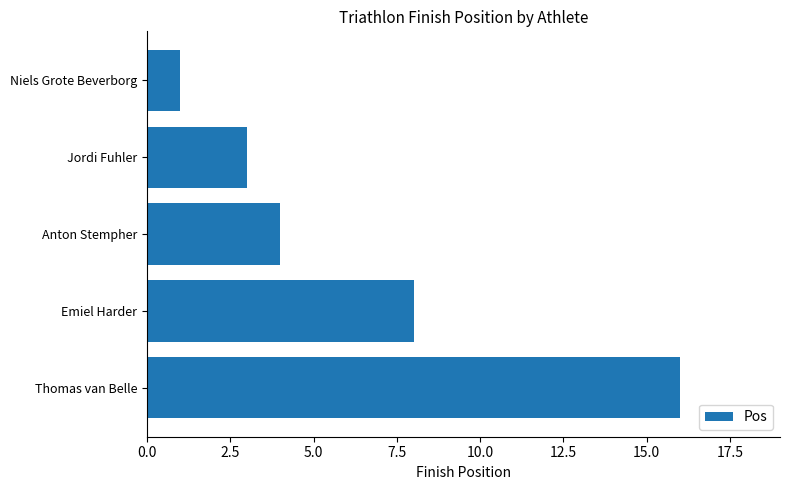

What is the label of the 1st bar from the top?

Niels Grote Beverborg